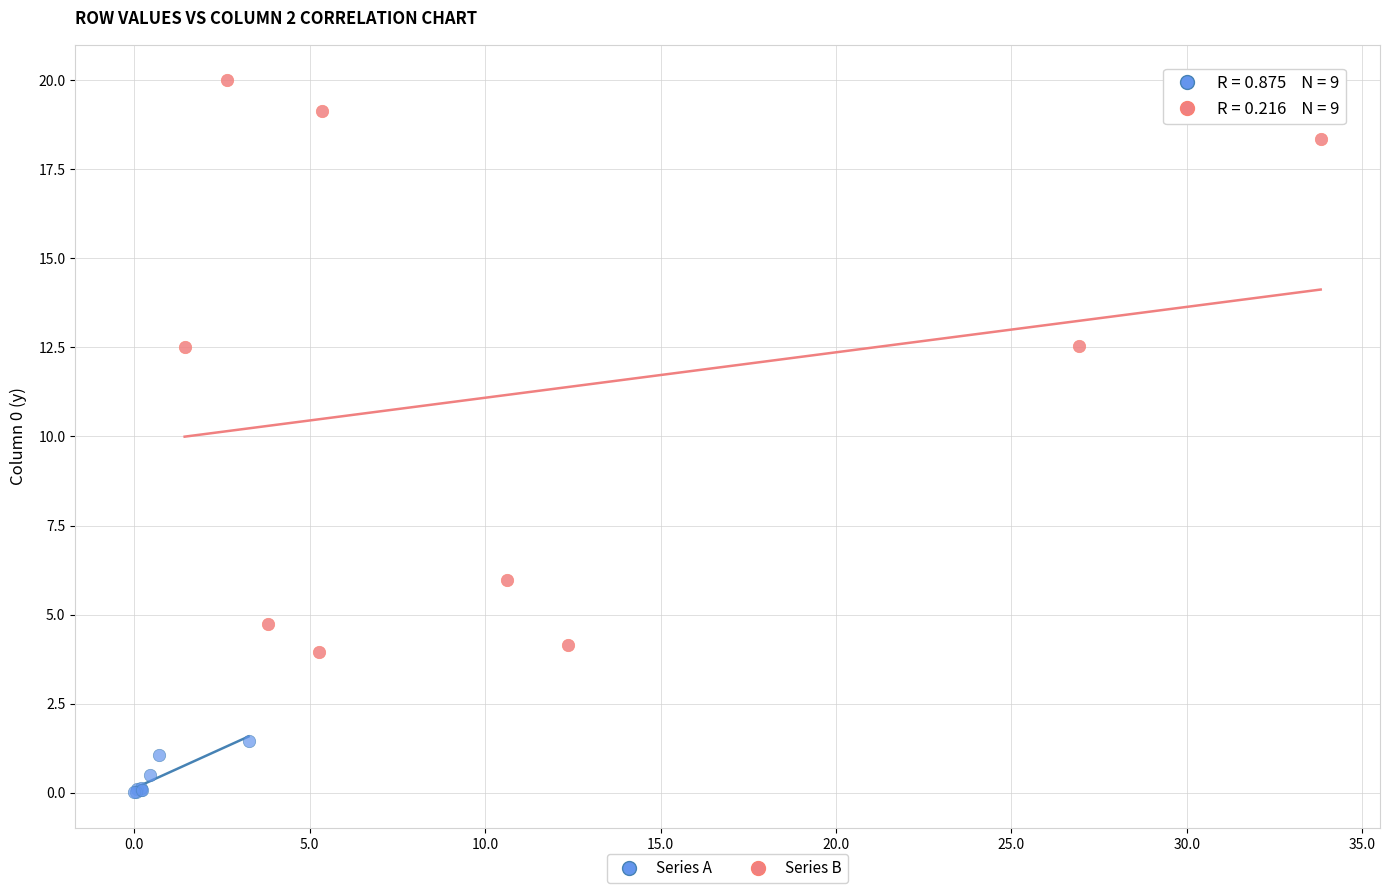

Which series contains the lowest Y value?

Series A